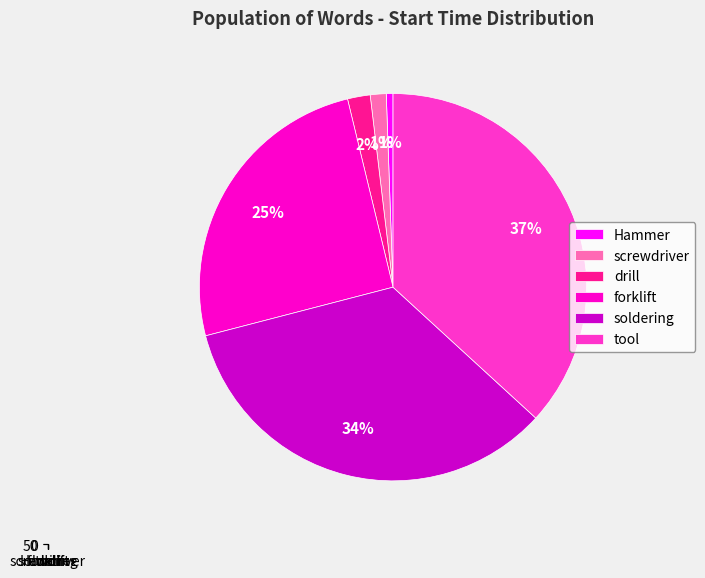

How many segments does this pie chart have?

6